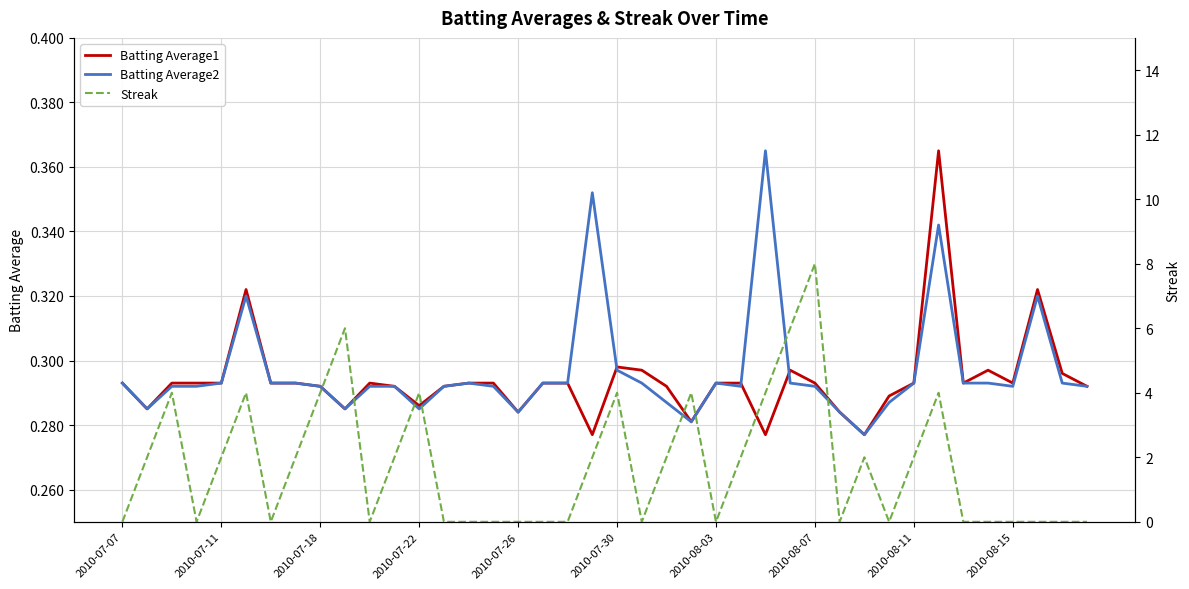

What is the average value of the Streak series?

1.8